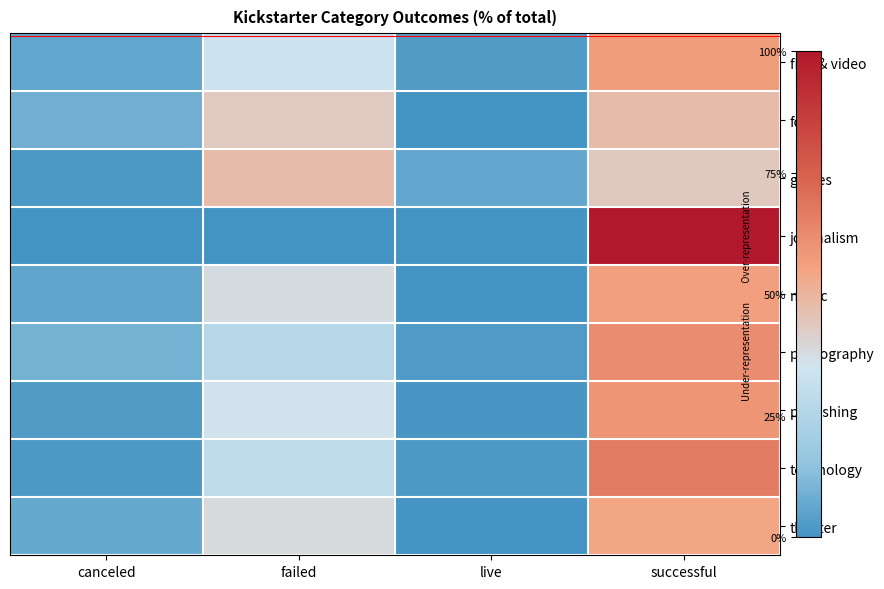

What is the total value across all series at live?

0.2